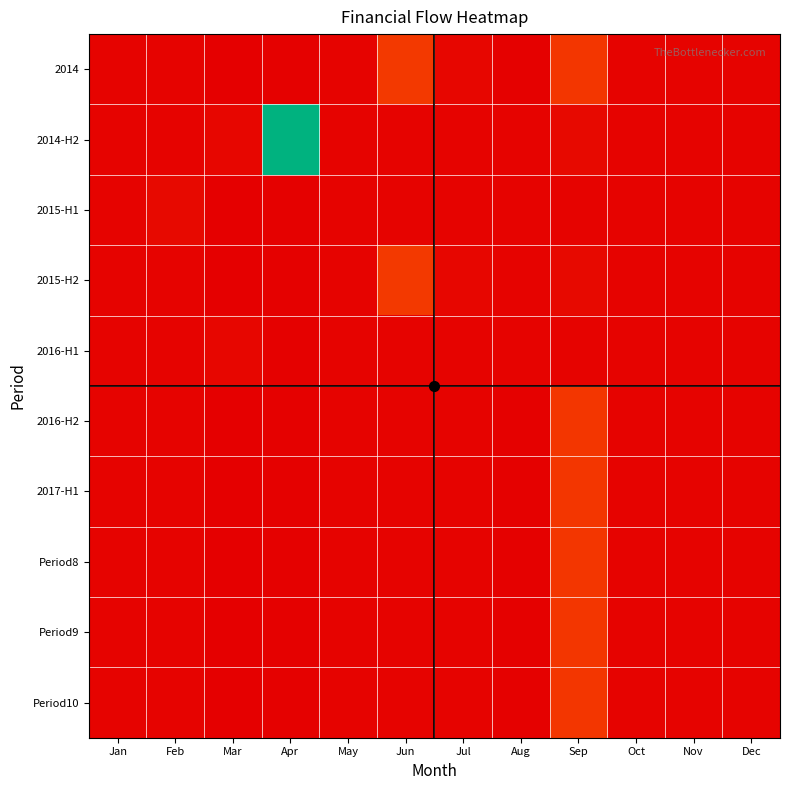

What is the greatest value displayed?

1.0